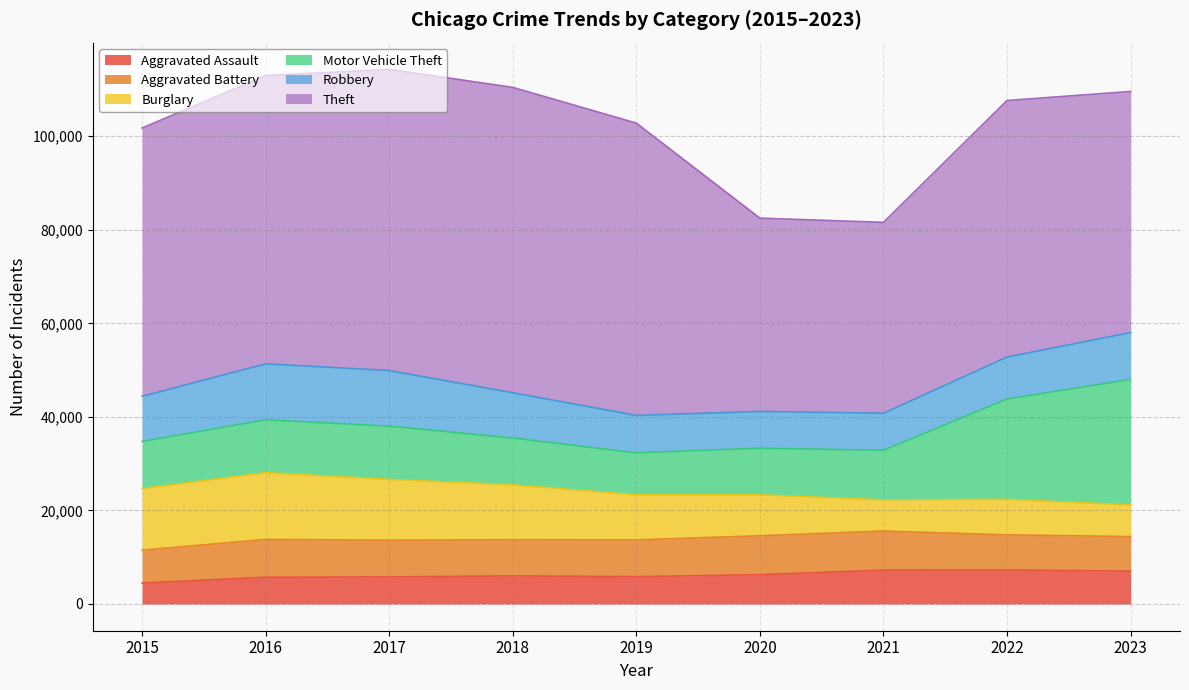

What is the sum of all Theft values?

499660